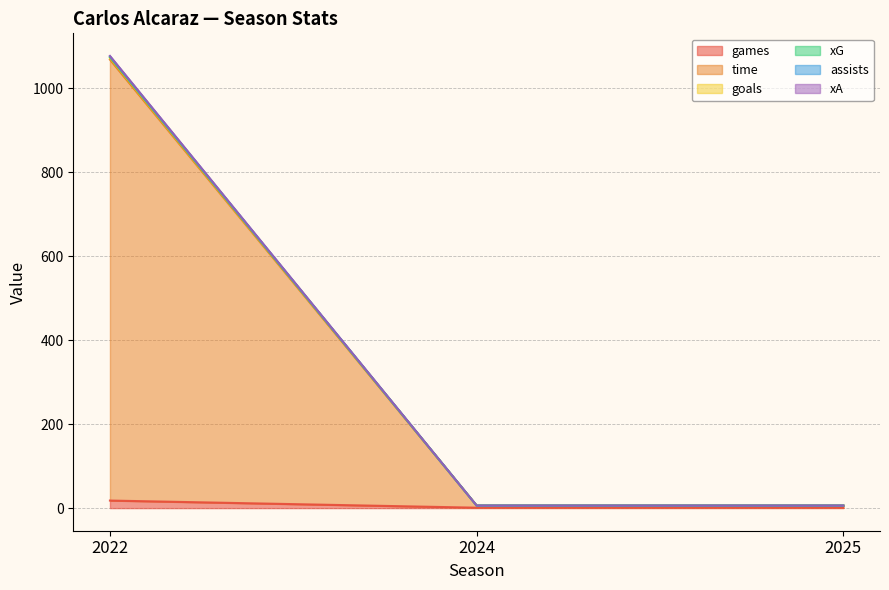

Reading left to right, list all the values displayed in this chart.

games: 18.0	1.0	1.0
time: 1068.0	6.0	6.0
goals: 1072.0	6.0	6.0
xG: 1073.9	6.0	6.0
assists: 1076.7	6.1	6.1
xA: 1075.9	6.0	6.0